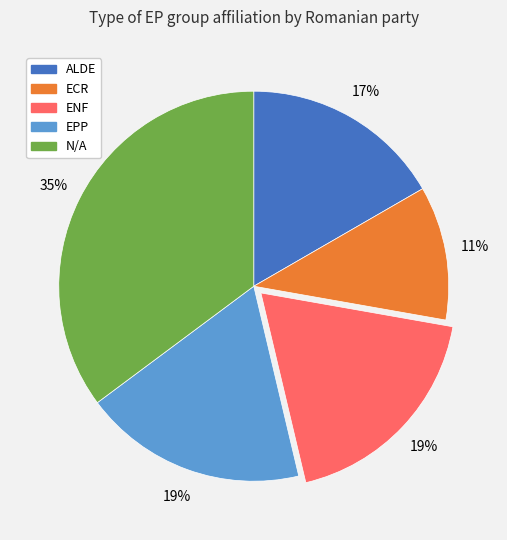

How many segments does this pie chart have?

5